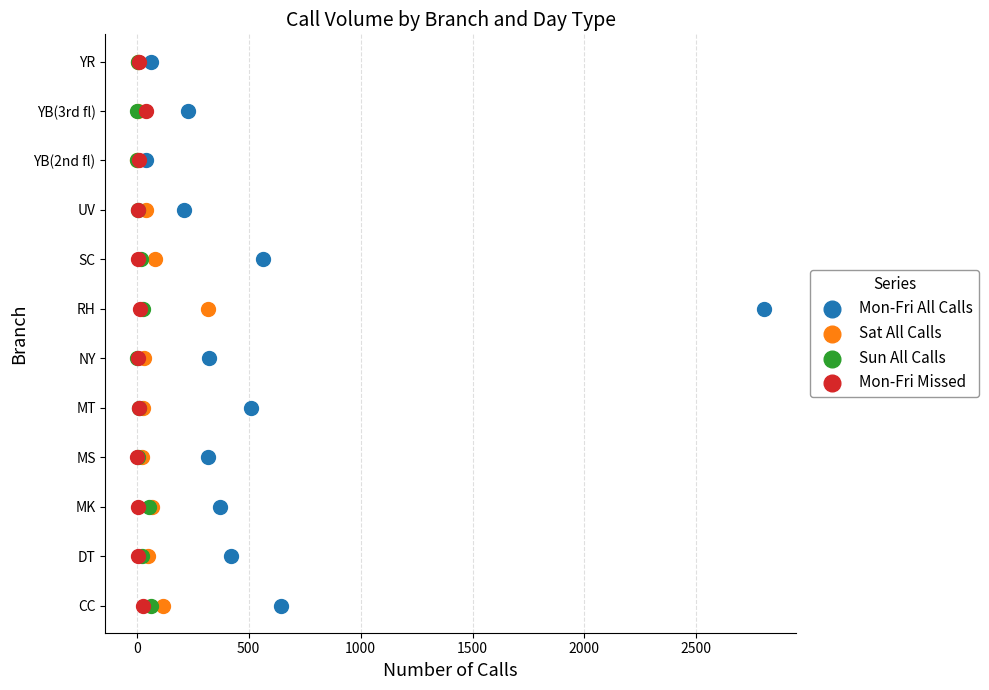

What are all the series names shown in the legend?

Mon-Fri All Calls, Sat All Calls, Sun All Calls, Mon-Fri Missed